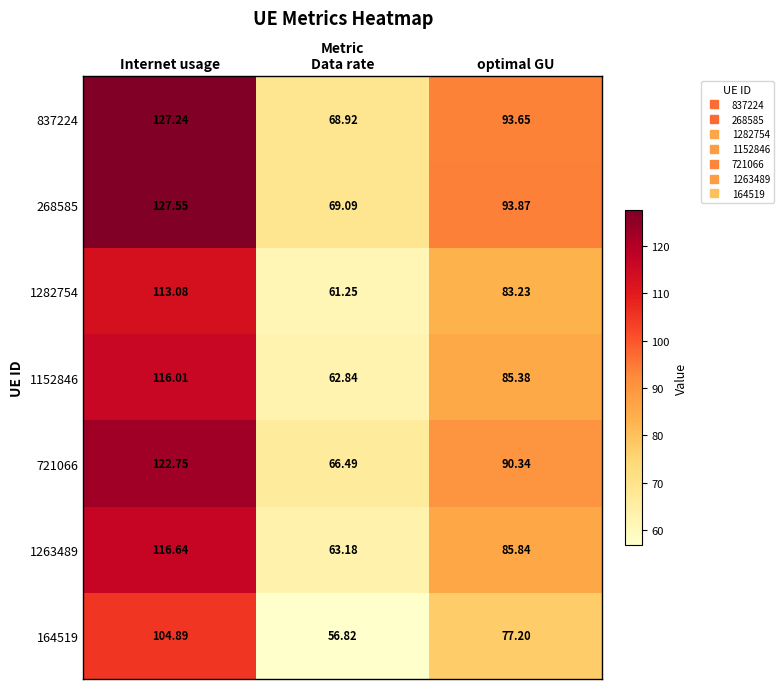

Where does the 1263489 series first go above 85?

Internet usage